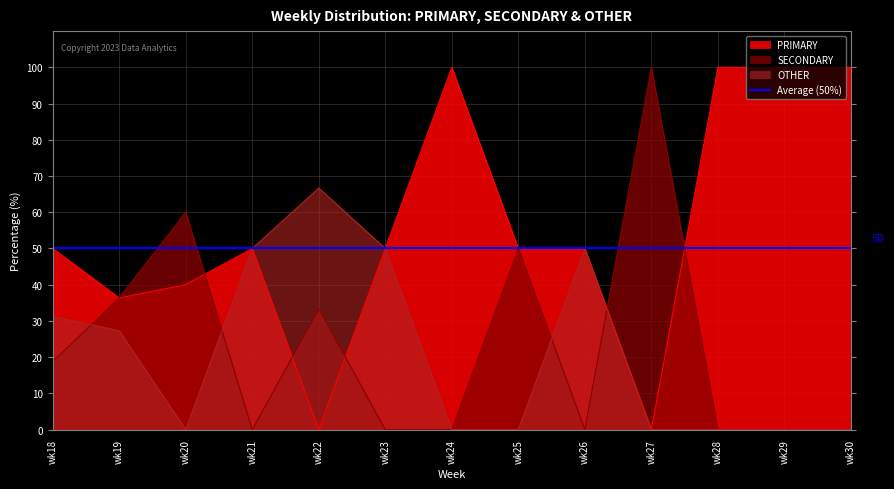

Between wk25 and wk29, which is larger?

wk29